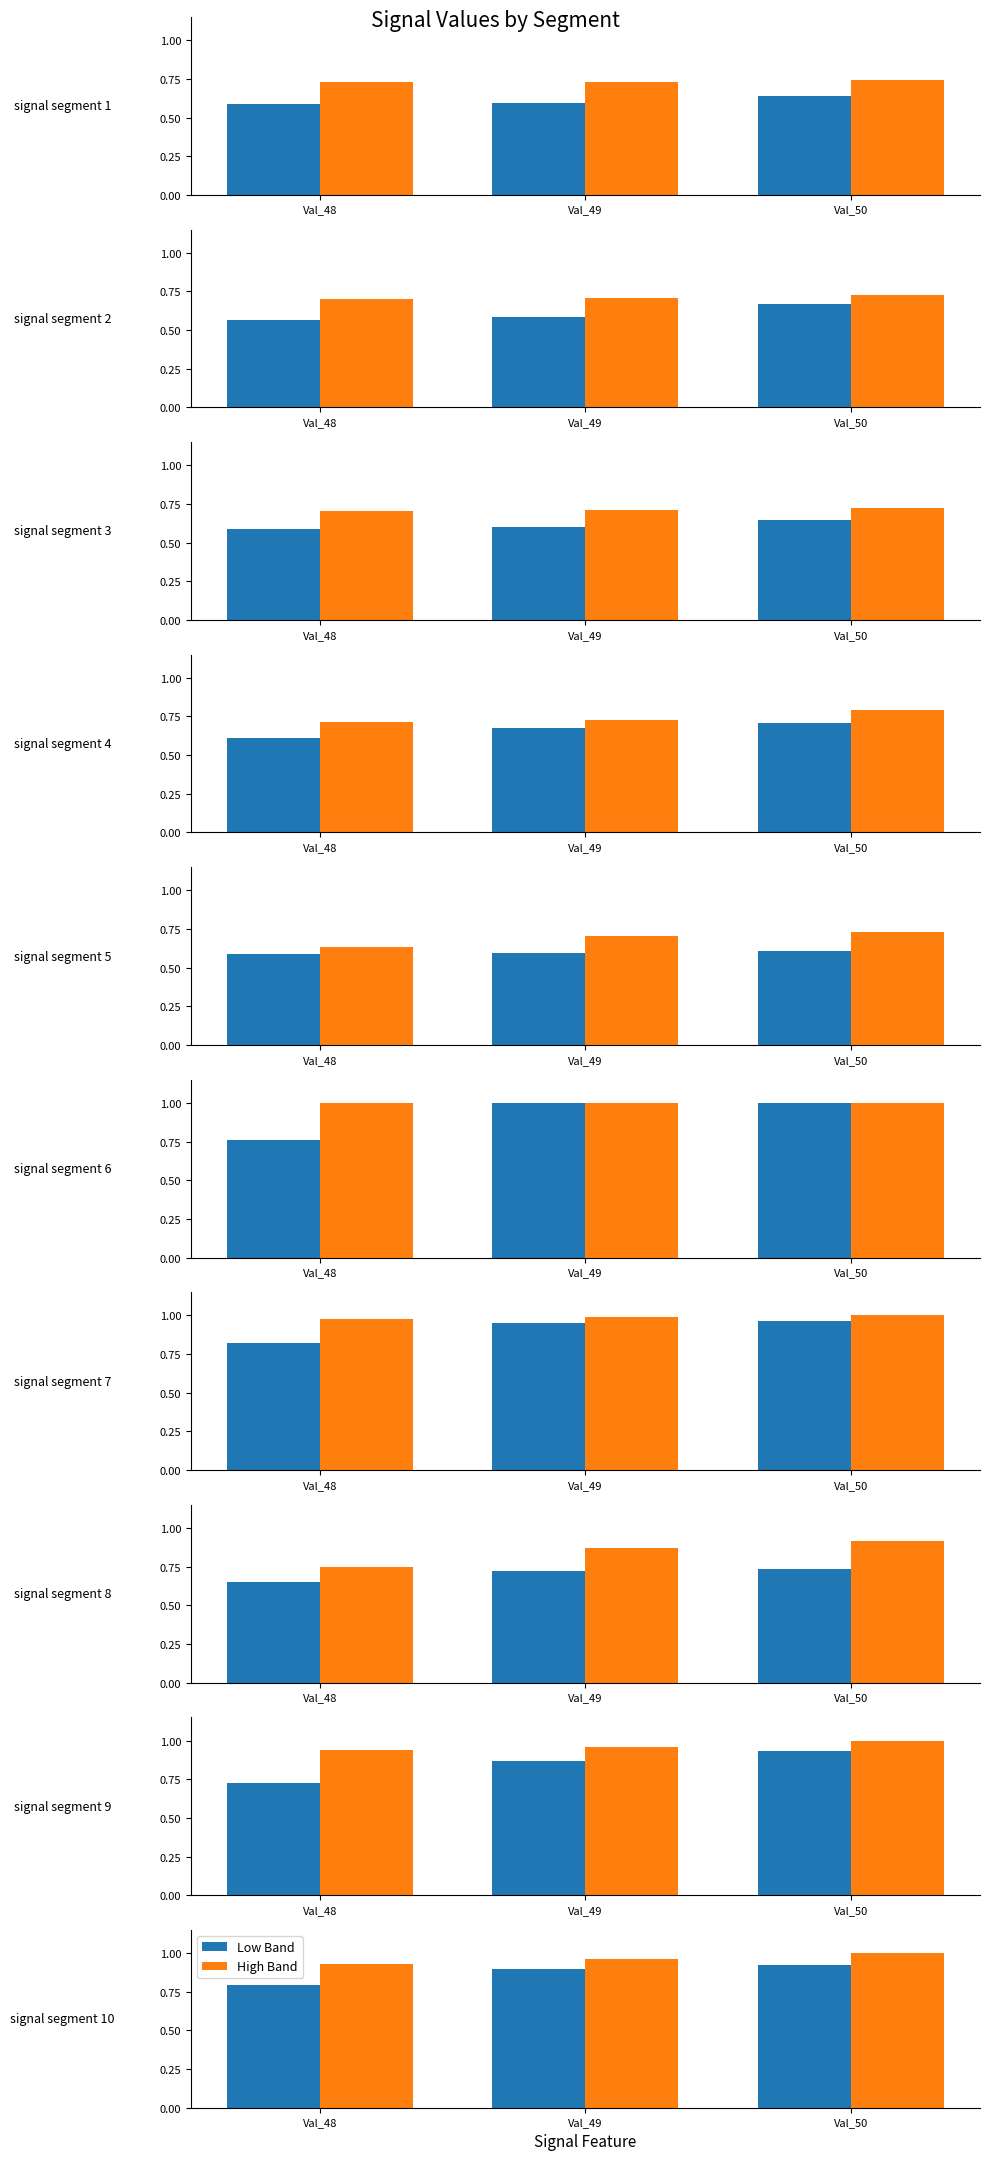

Which series has the largest range (max minus min)?

Low Band